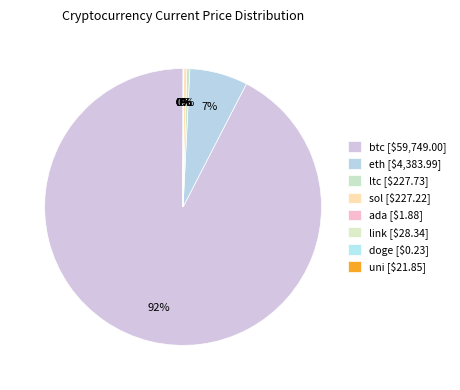

Does btc represent more than half of the total?

Yes